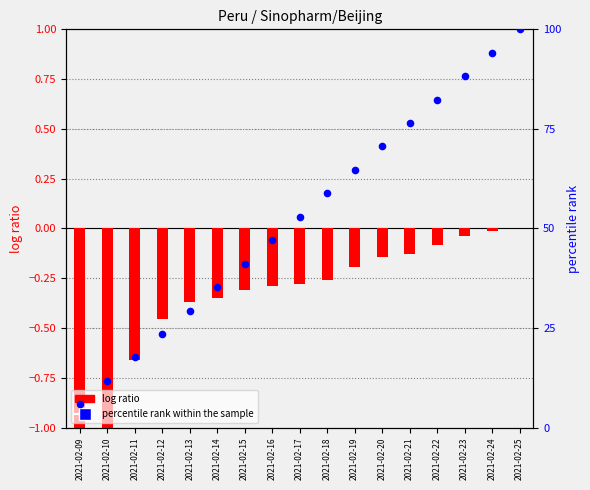

Which series reaches the maximum Y coordinate?

percentile rank within the sample